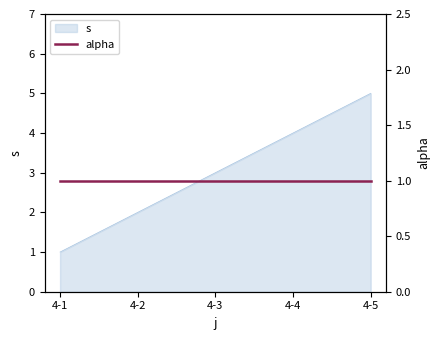

Does the chart have visible grid lines?

No